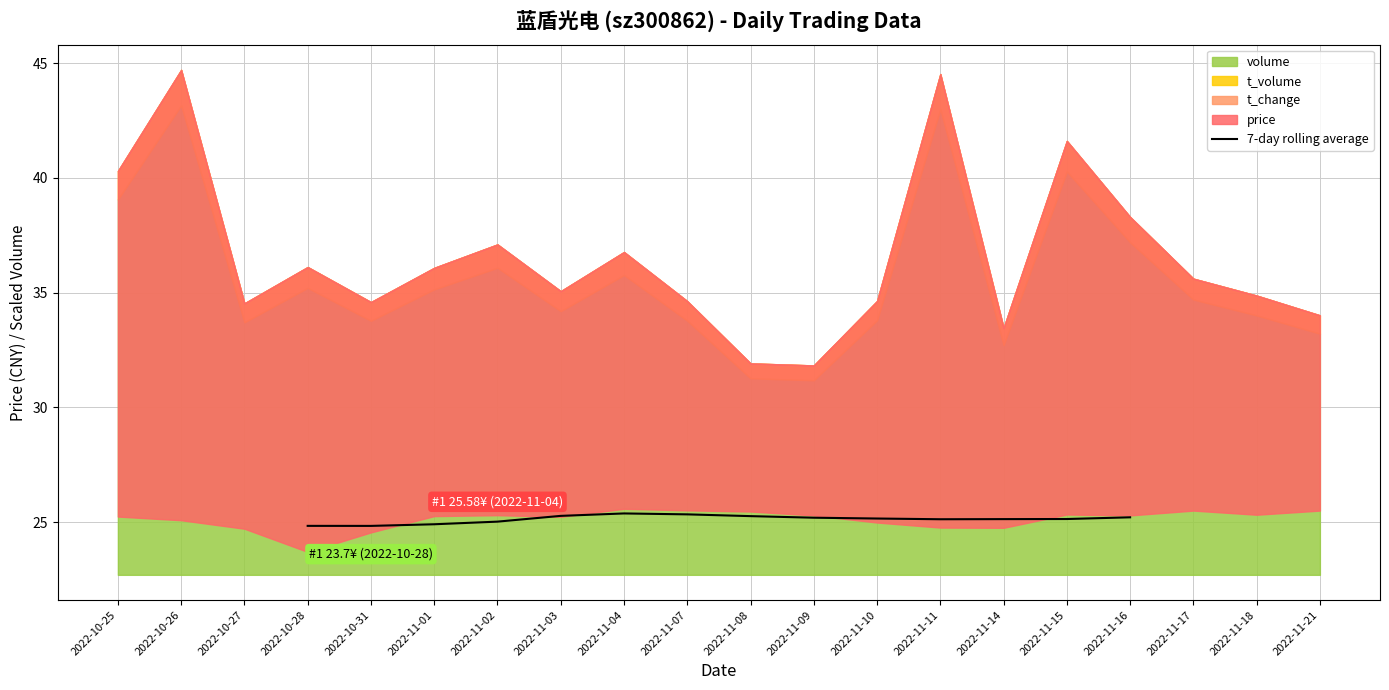

True or false: the data has more than 2 interior local peaks.

False